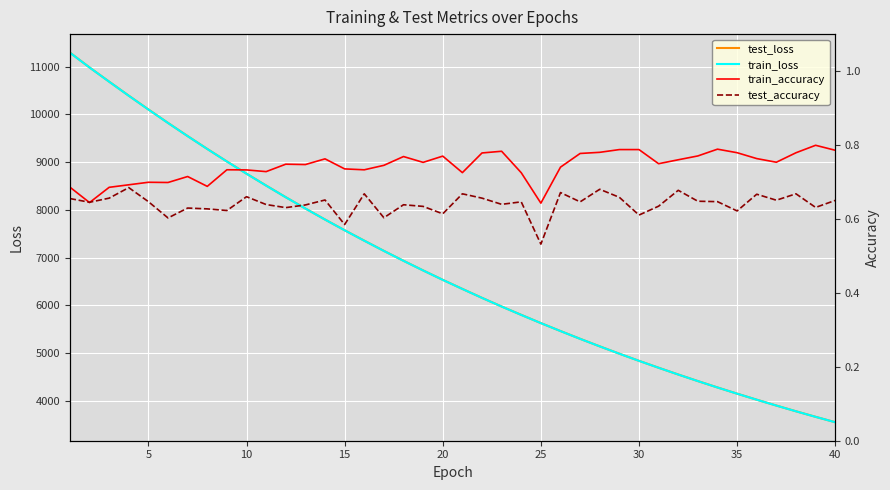

Rank the series at 10 from lowest to highest value.

test_accuracy, train_accuracy, train_loss, test_loss